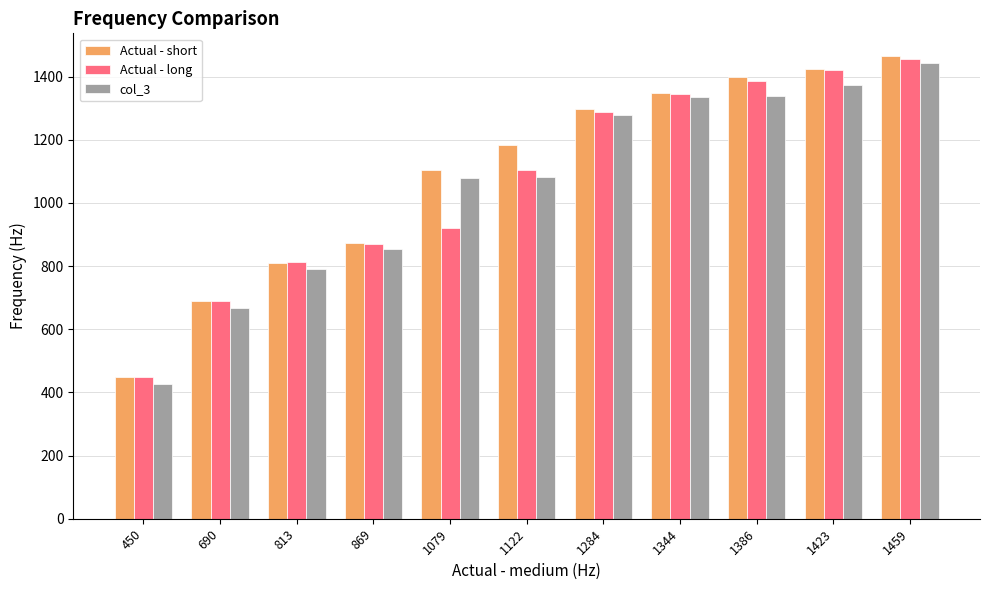

What are all the series names shown in the legend?

Actual - short, Actual - long, col_3